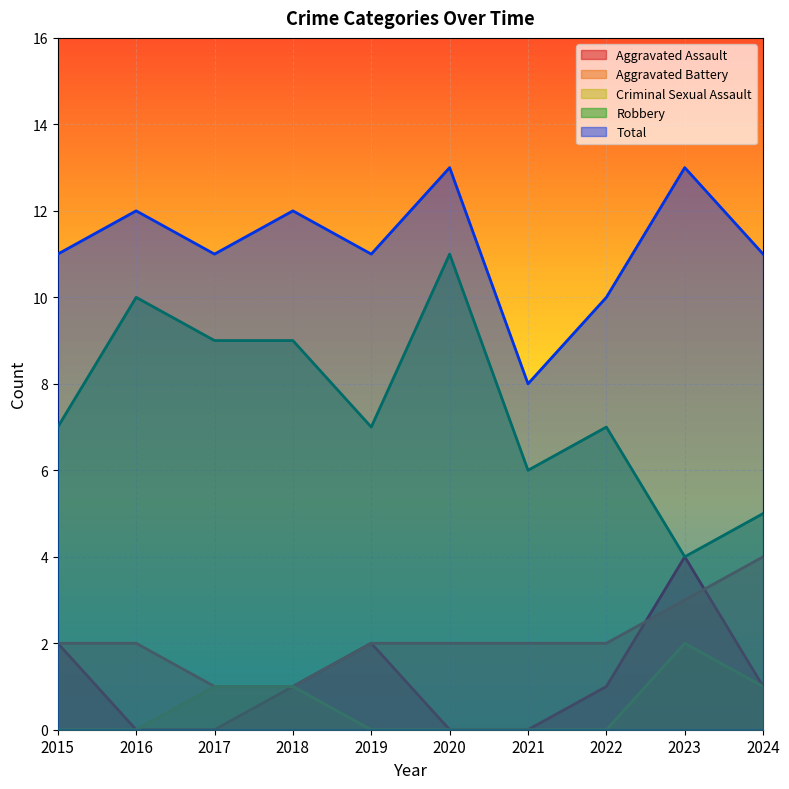

What is the spread (max minus min) of values at 2018?

11